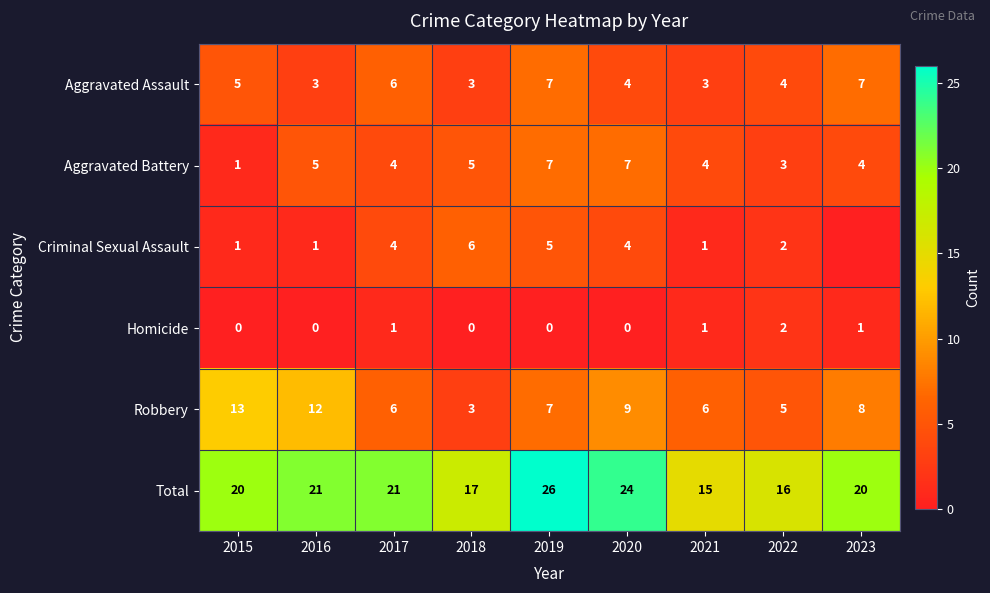

At how many categories does at least one series exceed 1?

9